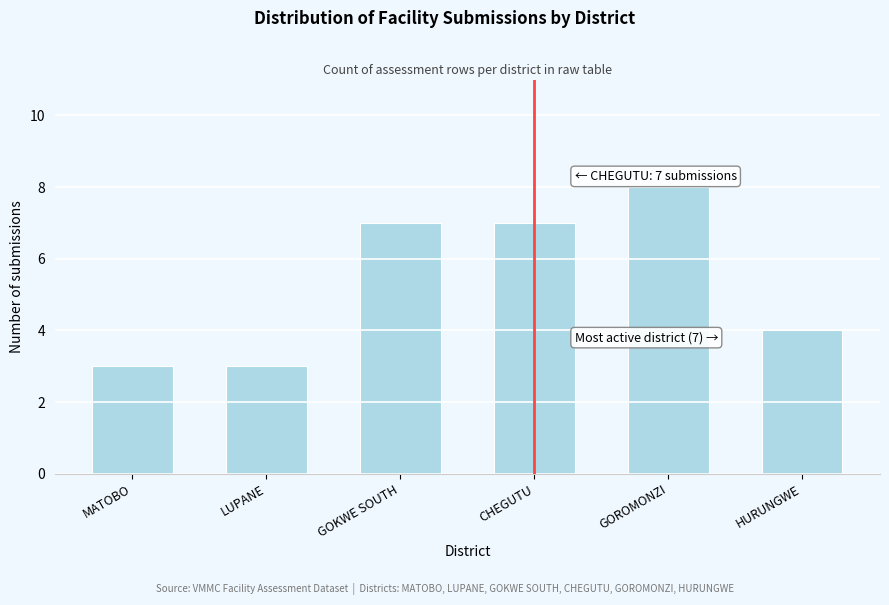

Reading left to right, transcribe all the data shown in this chart.

3	3	7	7	8	4